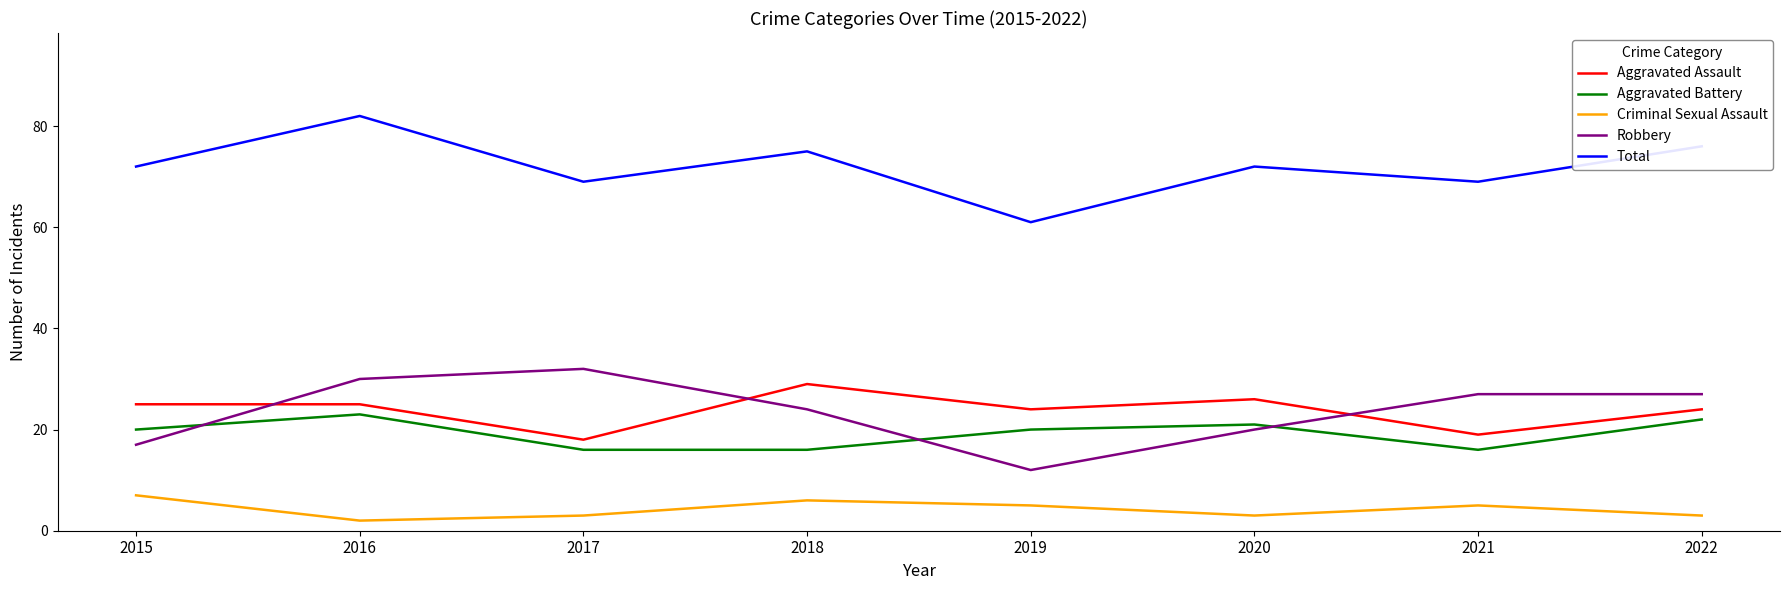

True or false: Robbery has a value of 44 at 2022.

False